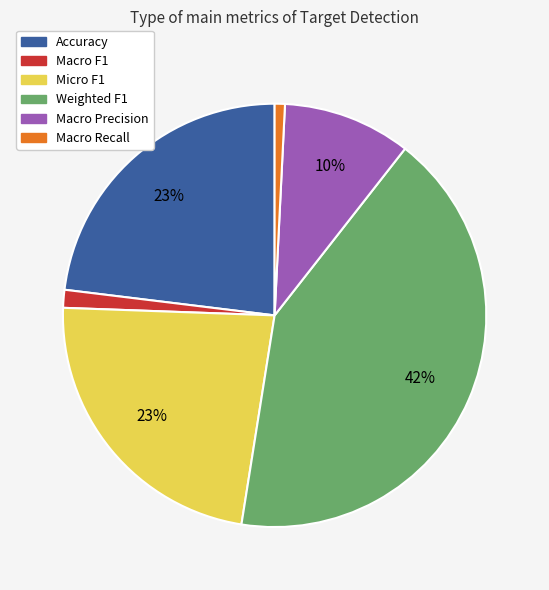

Is Accuracy the majority of the pie?

No